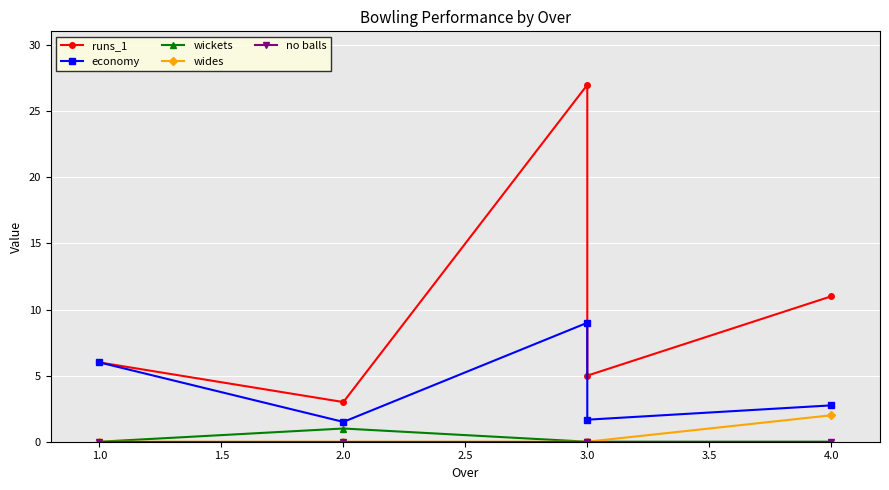

Count the number of categories in the chart.

5